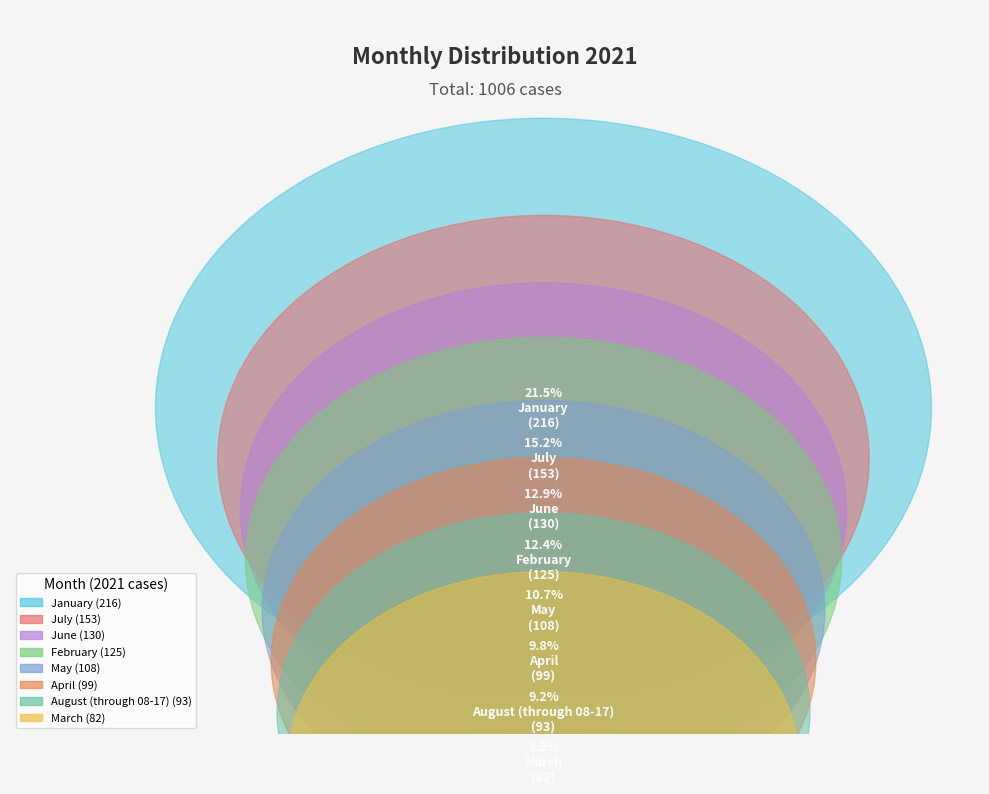

Is there a majority slice in this chart?

No